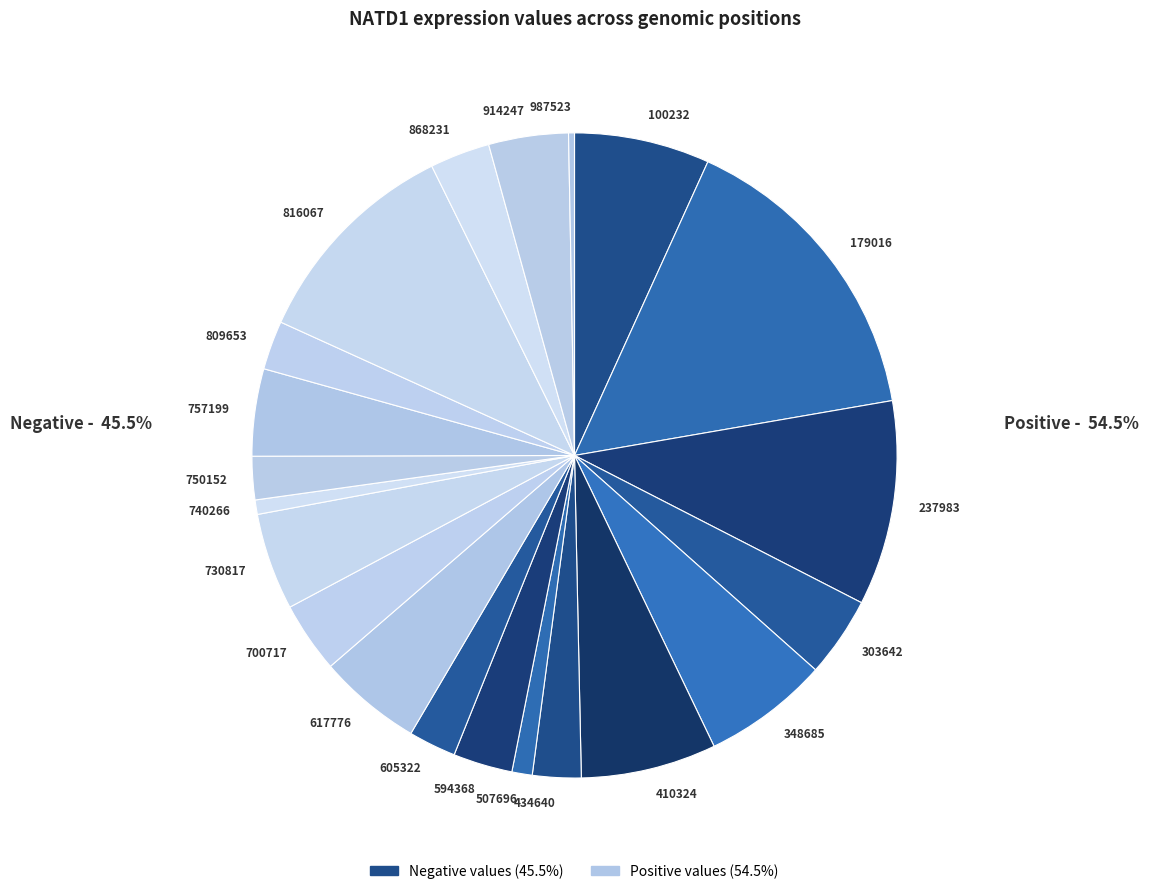

How many slices are in this pie chart?

21